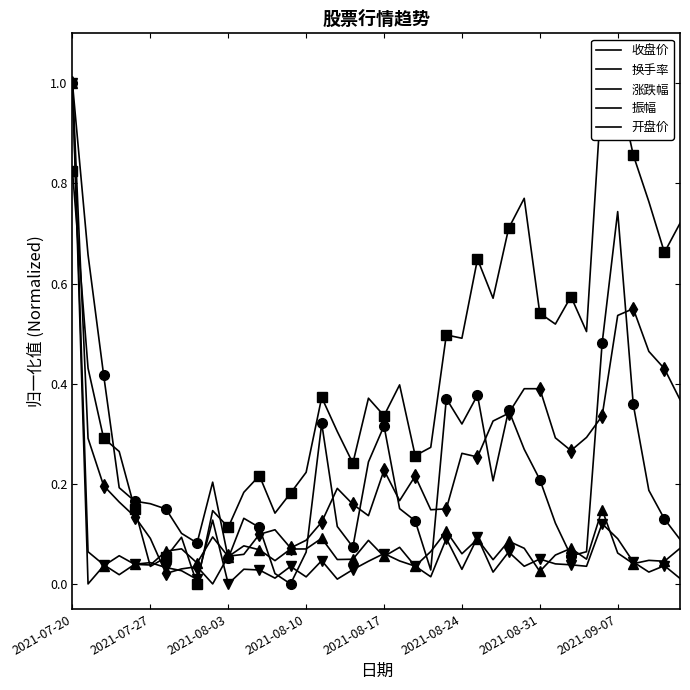

What is the average value of the 振幅 series?

0.1